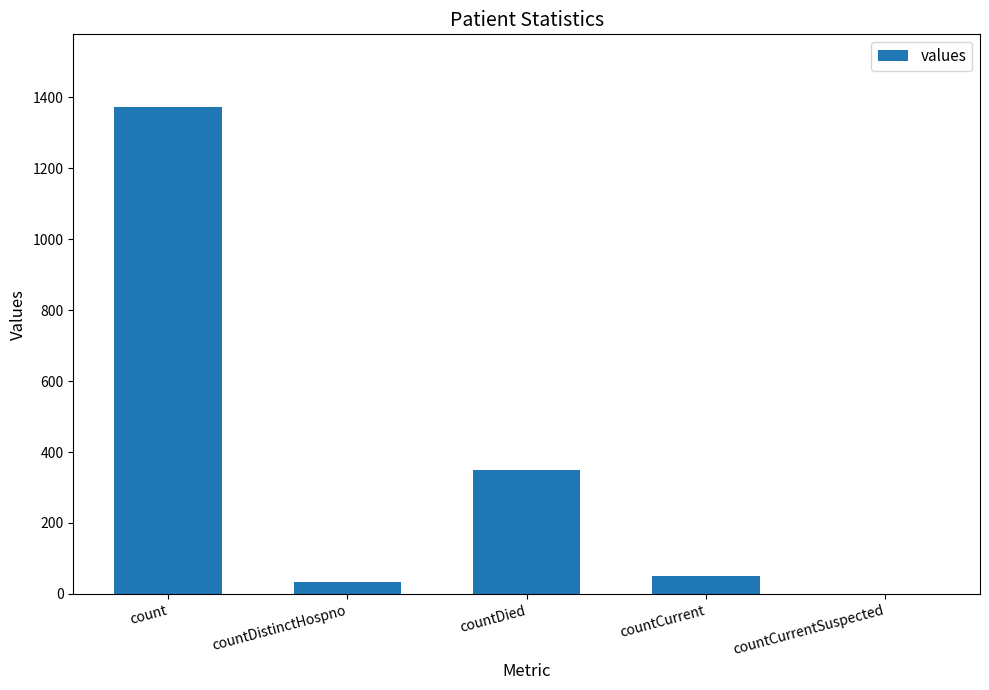

Reading left to right, transcribe all the data shown in this chart.

count=1371	countDistinctHospno=33	countDied=349	countCurrent=52	countCurrentSuspected=0